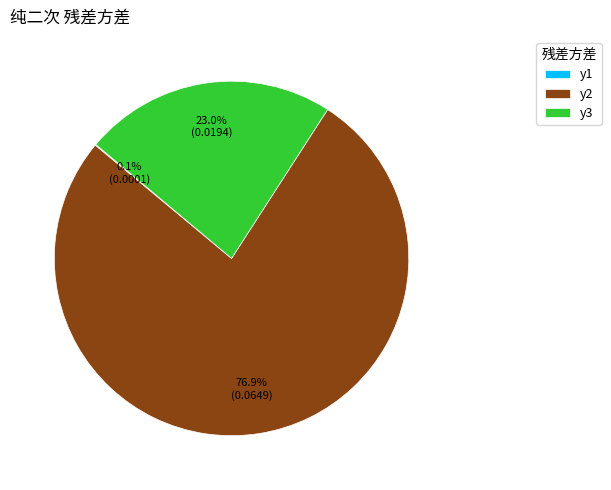

Is there any slice that represents more than half of the pie?

Yes